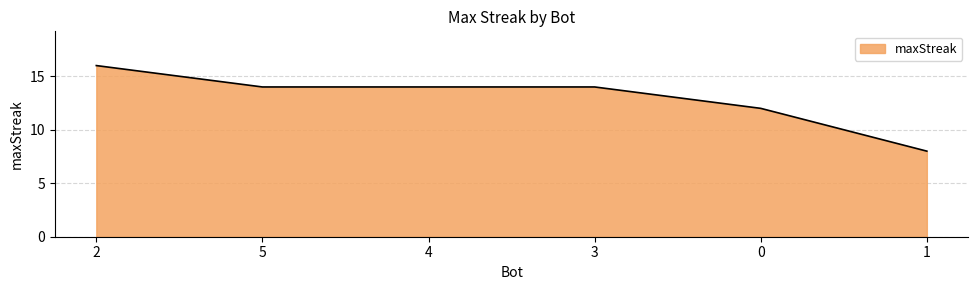

The value at 4 is 14. True or false?

True